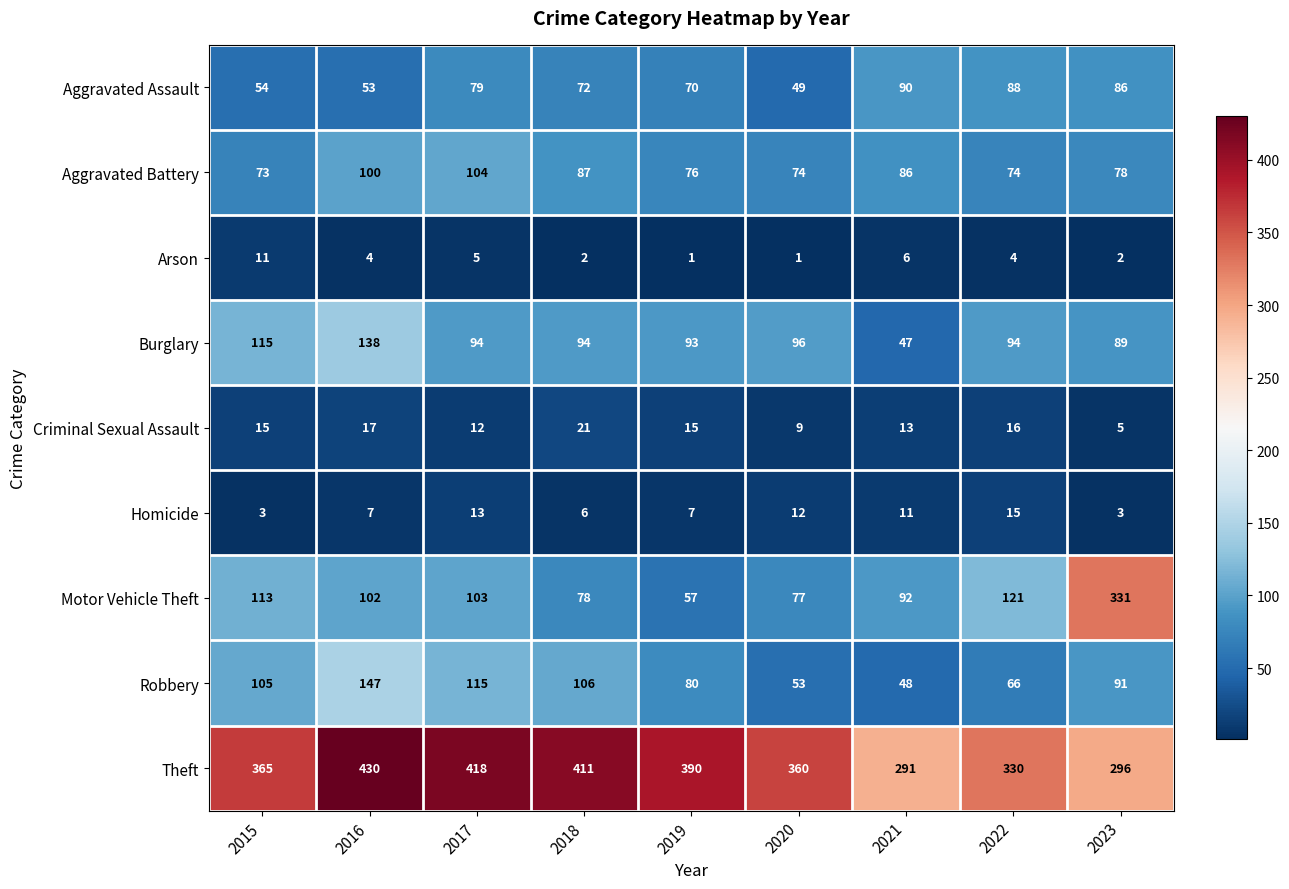

What is the minimum value shown in the chart?

1